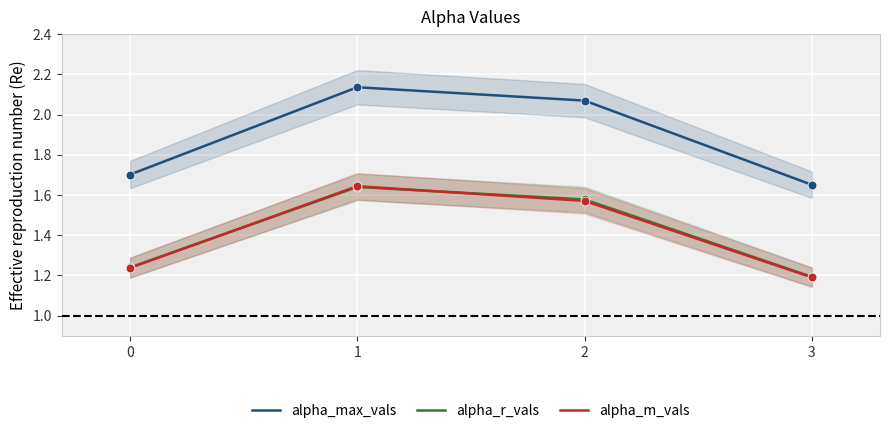

Is the value of alpha_r_vals at 3 greater than the value of alpha_max_vals at 2?

No